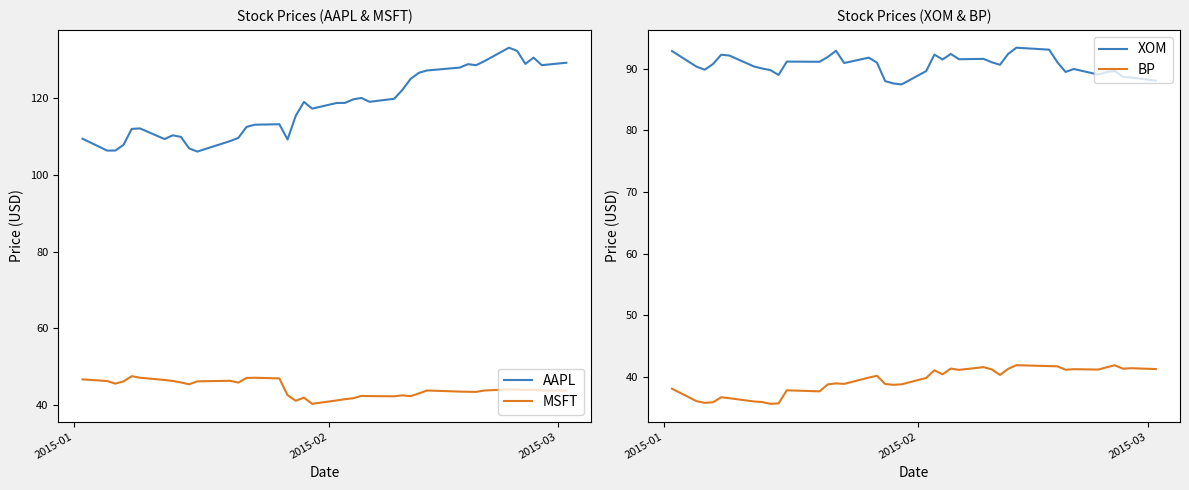

True or false: BP has more than 2 interior local peaks.

True